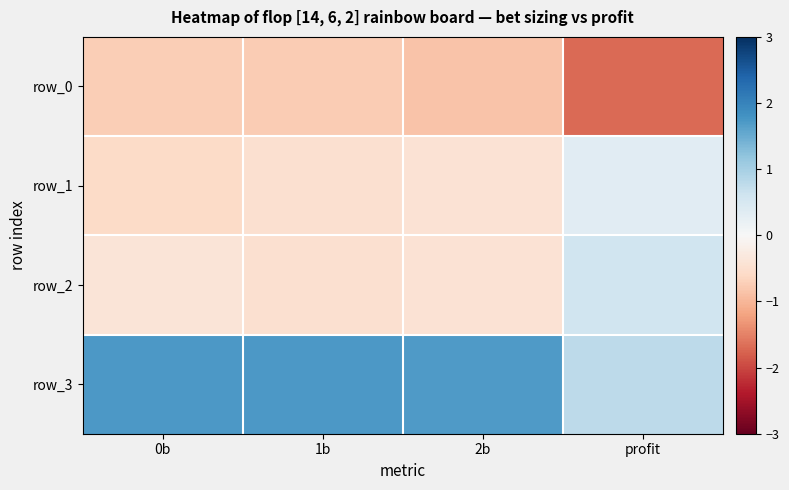

Rank the categories by row_1 value from lowest to highest.

0b, 1b, 2b, profit